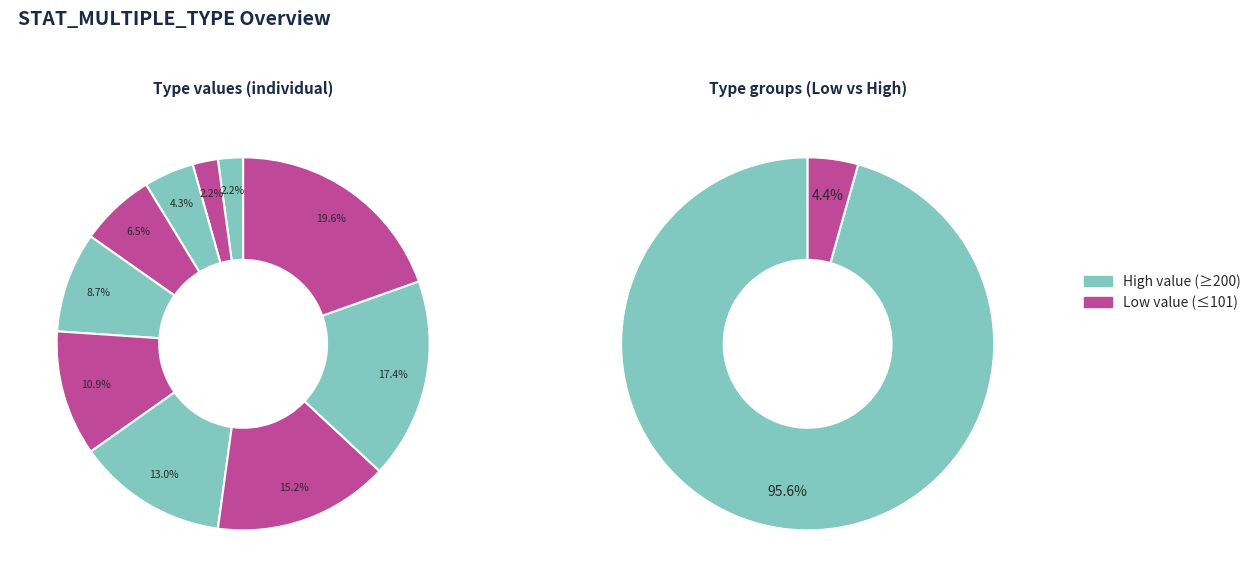

To the nearest percent, what is the difference between the largest and smallest slice percentages?

17%